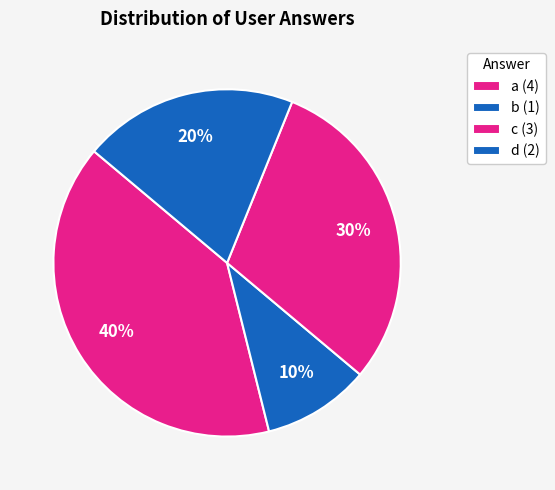

Rank the categories by value from highest to lowest.

a, c, d, b